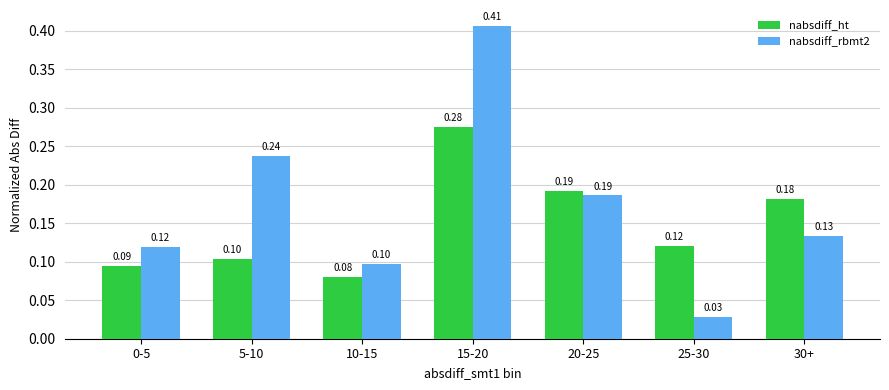

Which series changed the most between 10-15 and 25-30?

nabsdiff_rbmt2